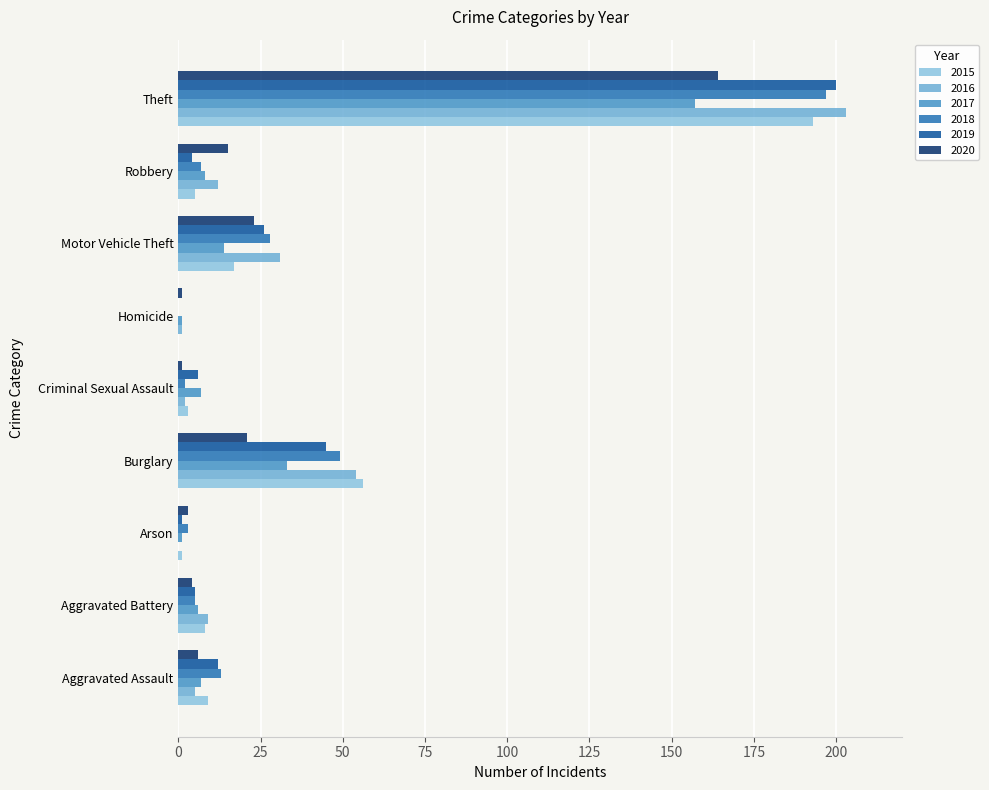

What is the label of the 6th bar from the right?

Burglary